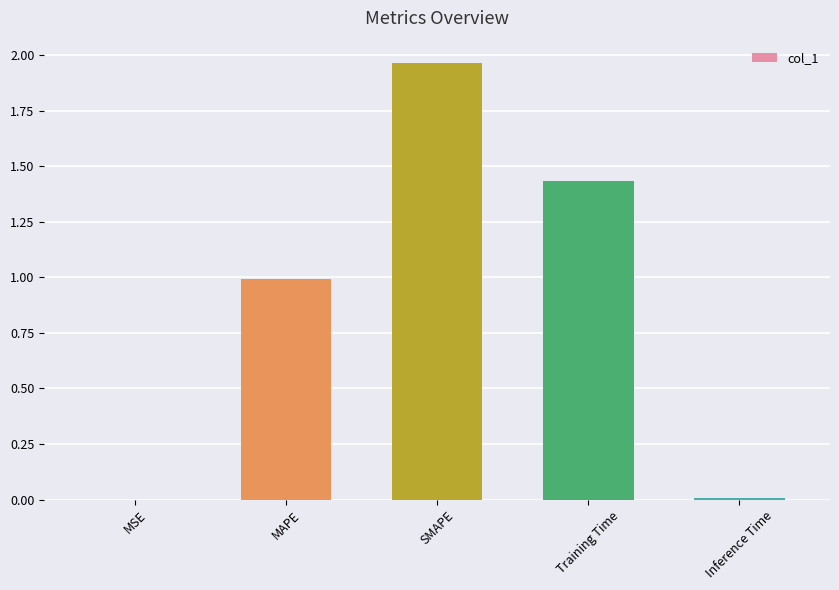

What is the sum of the values at MAPE and SMAPE?

3.0